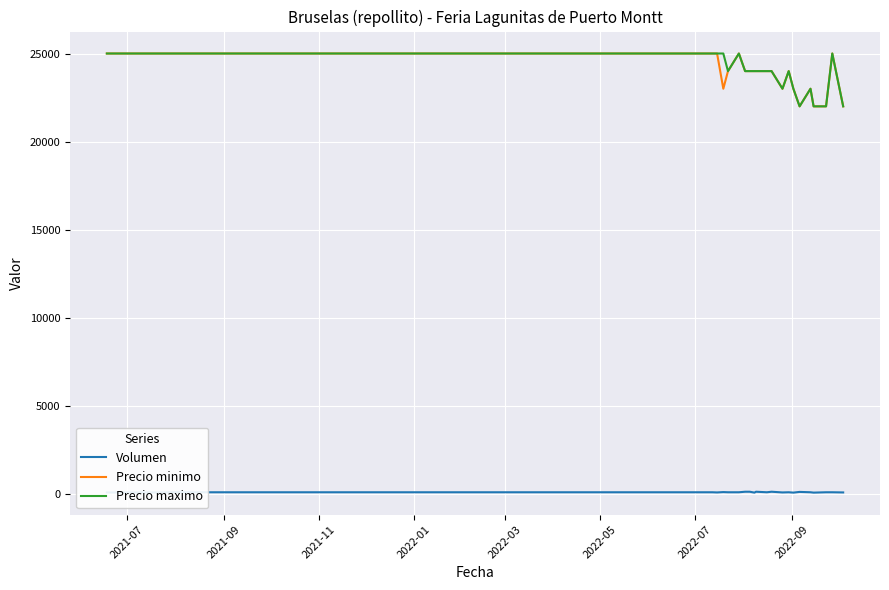

Count the number of data series in this chart.

3